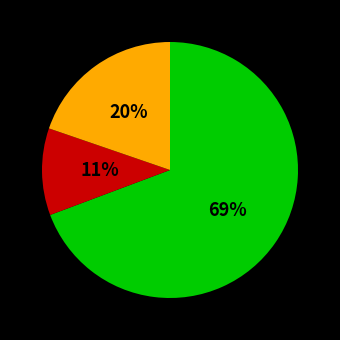

To the nearest percent, what is the average slice percentage?

33%